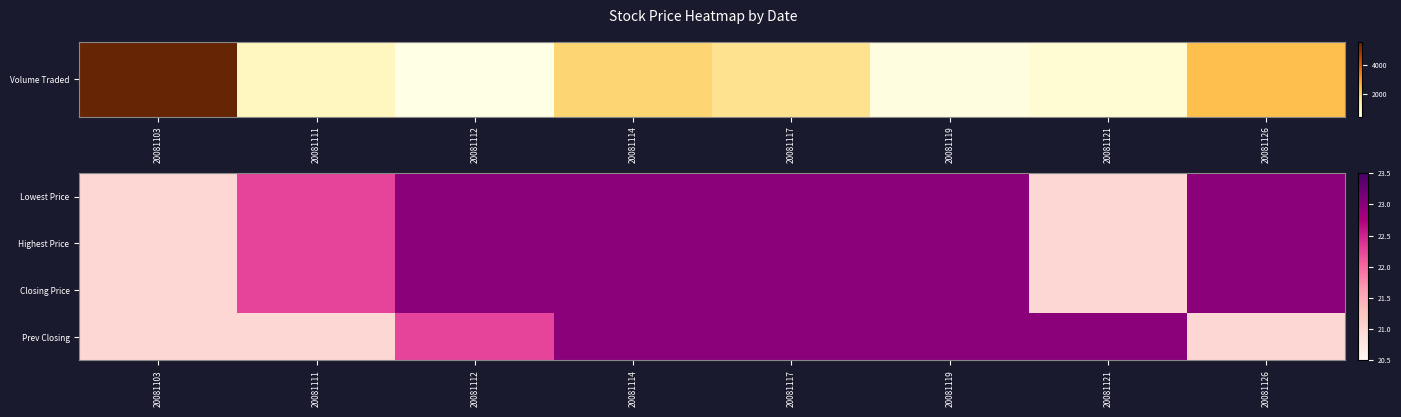

Which has a higher value, 20081112 or 20081114?

20081112